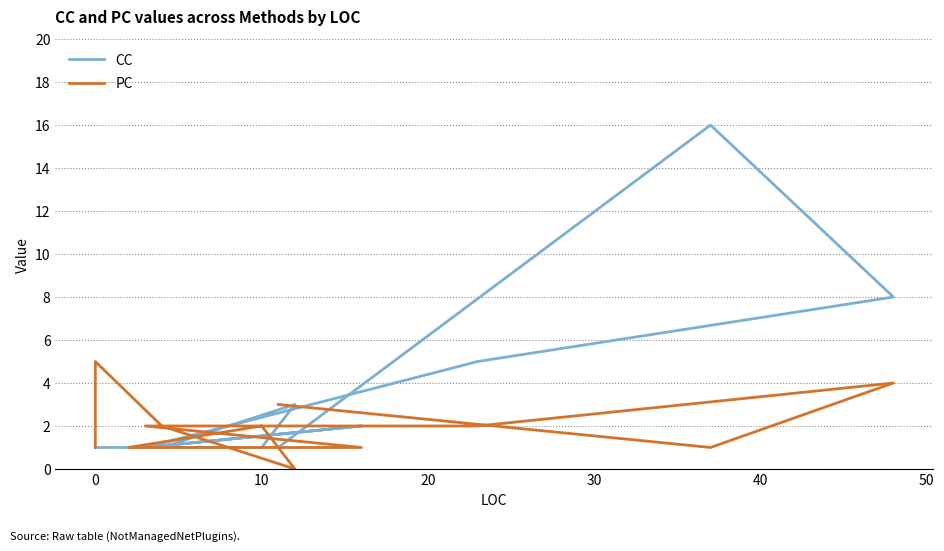

How many data points in PC are above 2?

3